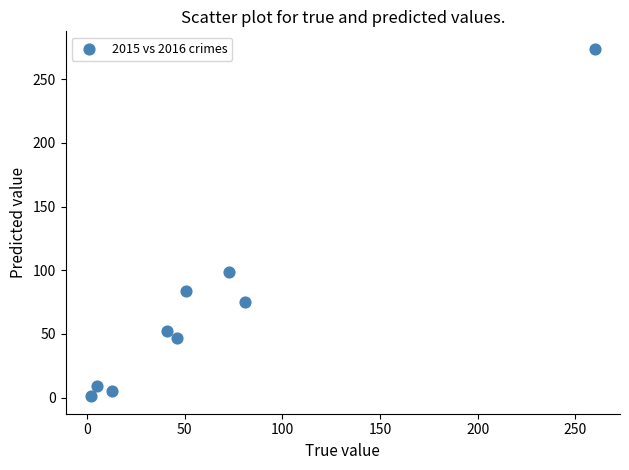

What is the average Y value?

72